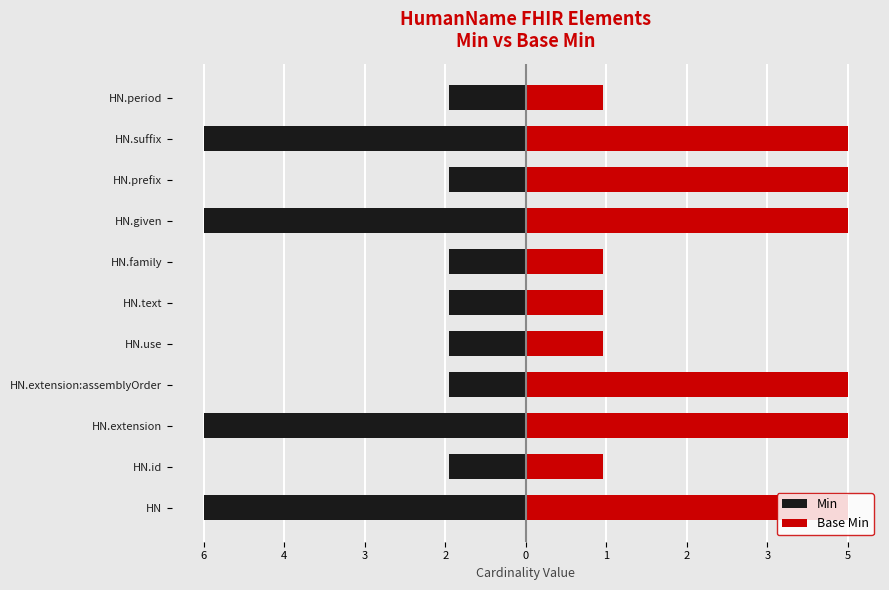

Is it true that Min equals -84 at HN.period?

False